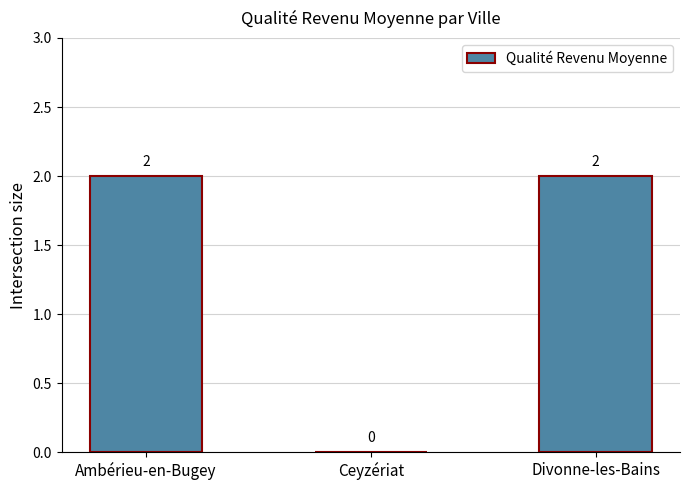

What is the sum of all values?

4